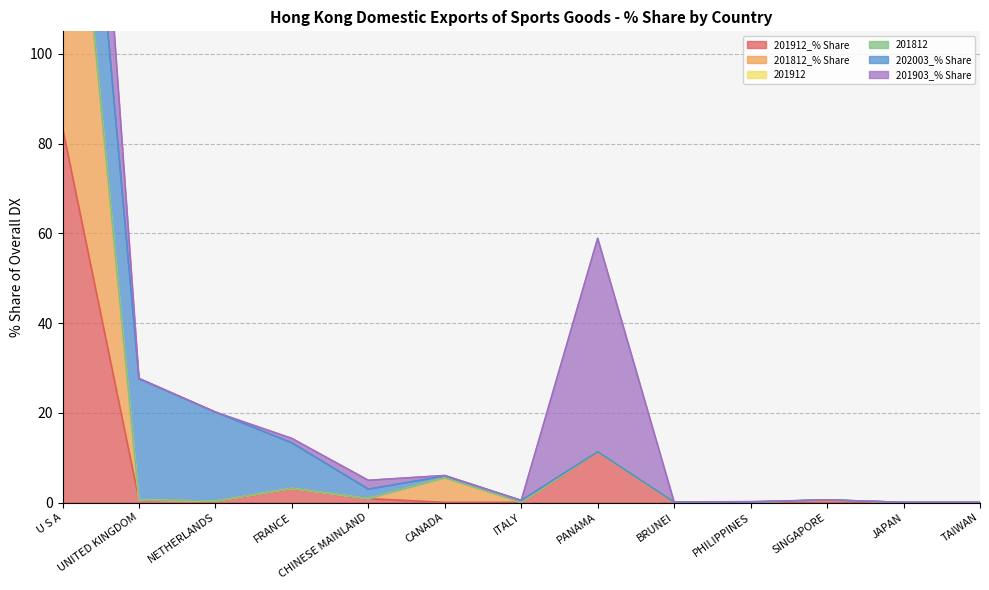

The value of 201912_% Share at PANAMA is 11.3. True or false?

True